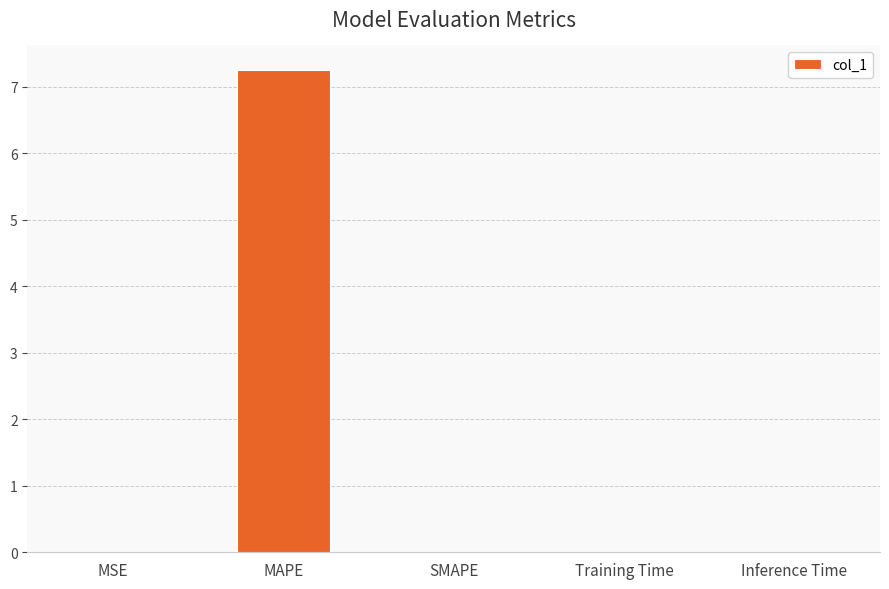

Count the number of data series in this chart.

1